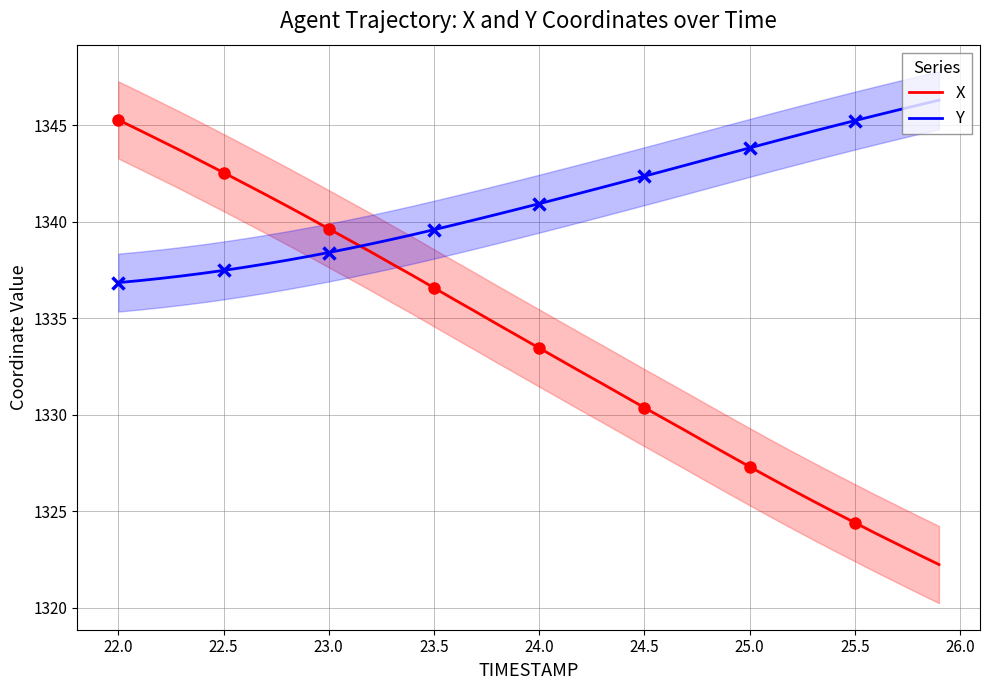

True or false: Y and X intersect in this chart.

True